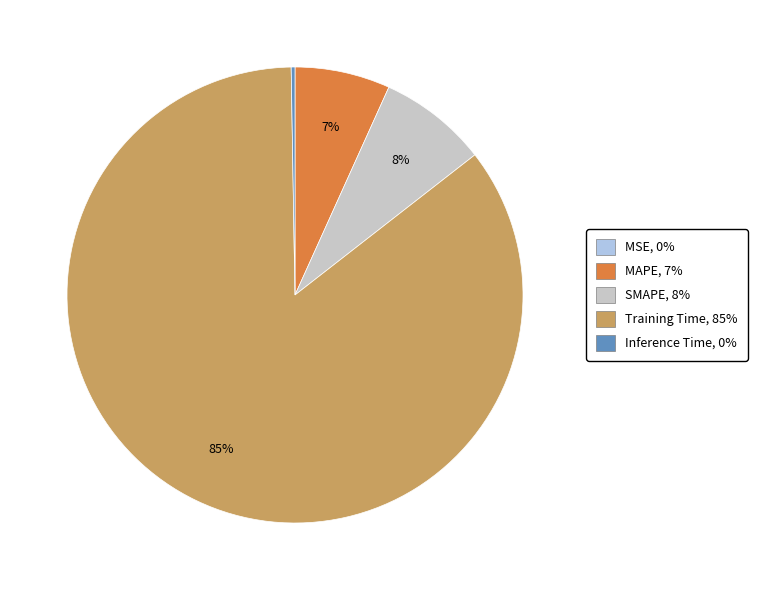

Is it true that MAPE is 7% of the pie?

True